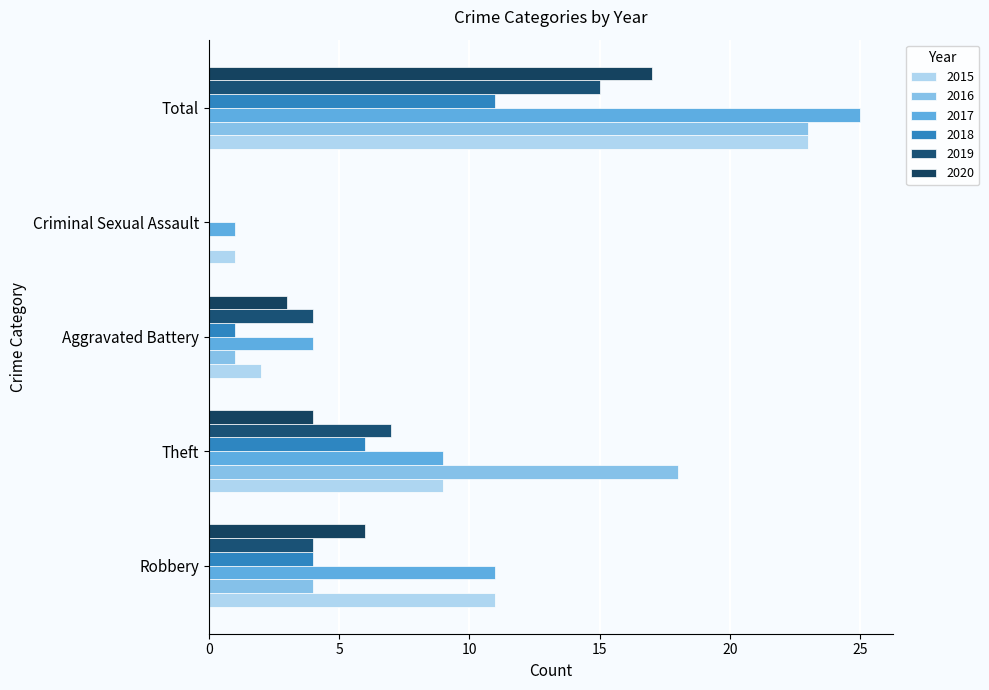

How many values in 2018 are above zero?

4